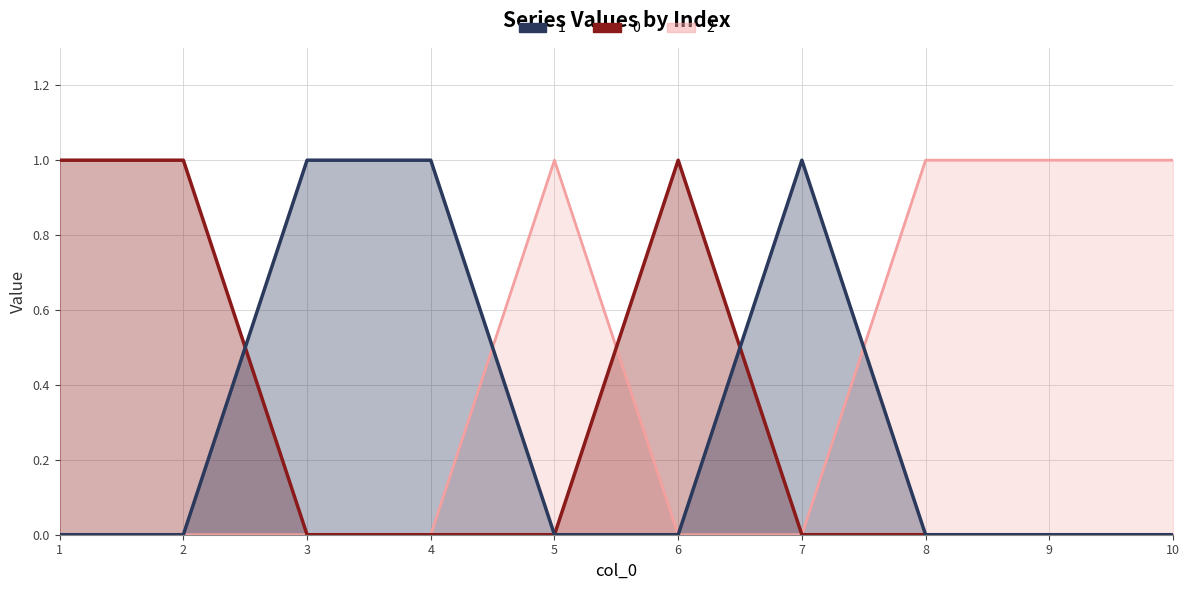

True or false: 1 has more than 2 interior local peaks.

False